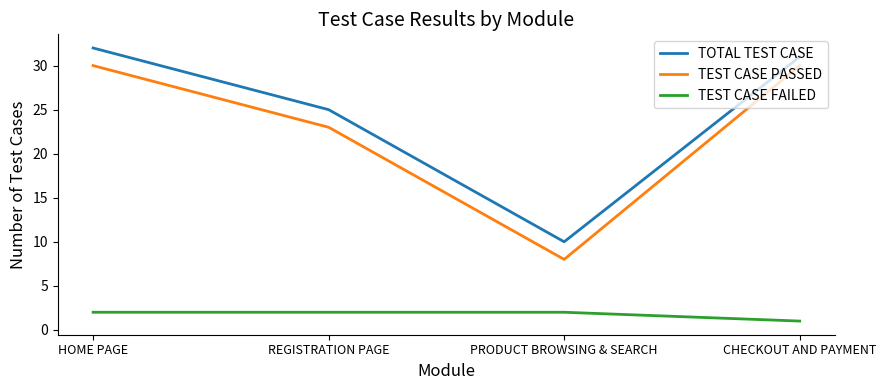

Does the chart display data point markers on the line(s)?

No